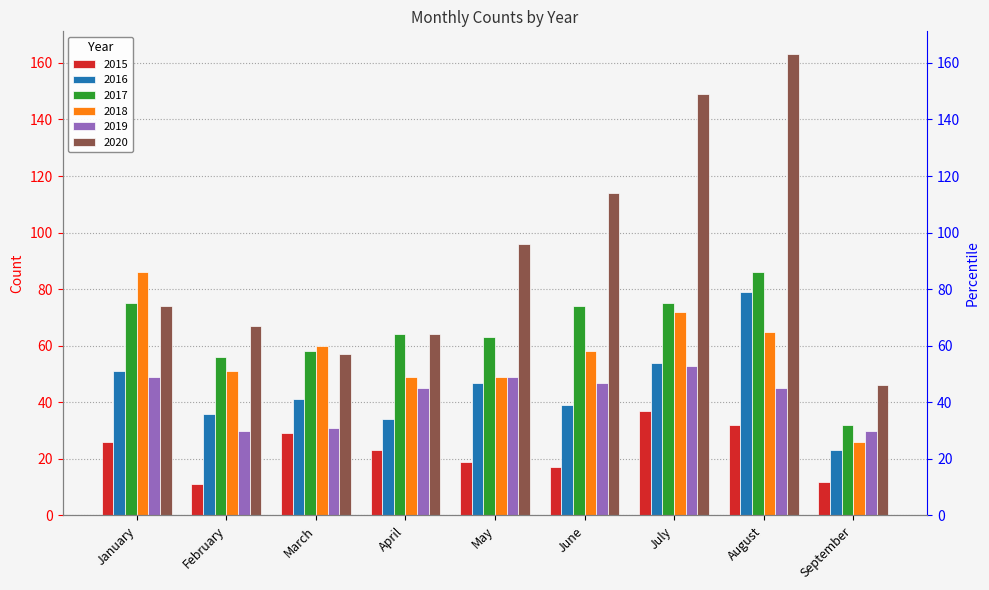

What is the value of the 2019 bar at the 6th from the left?

47